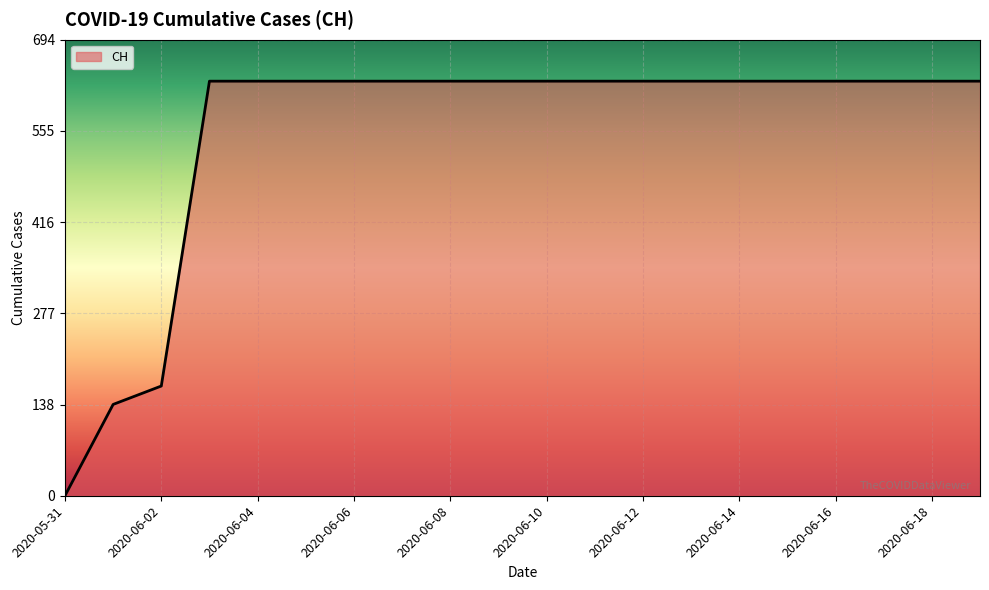

What is the maximum value shown in the chart?

631